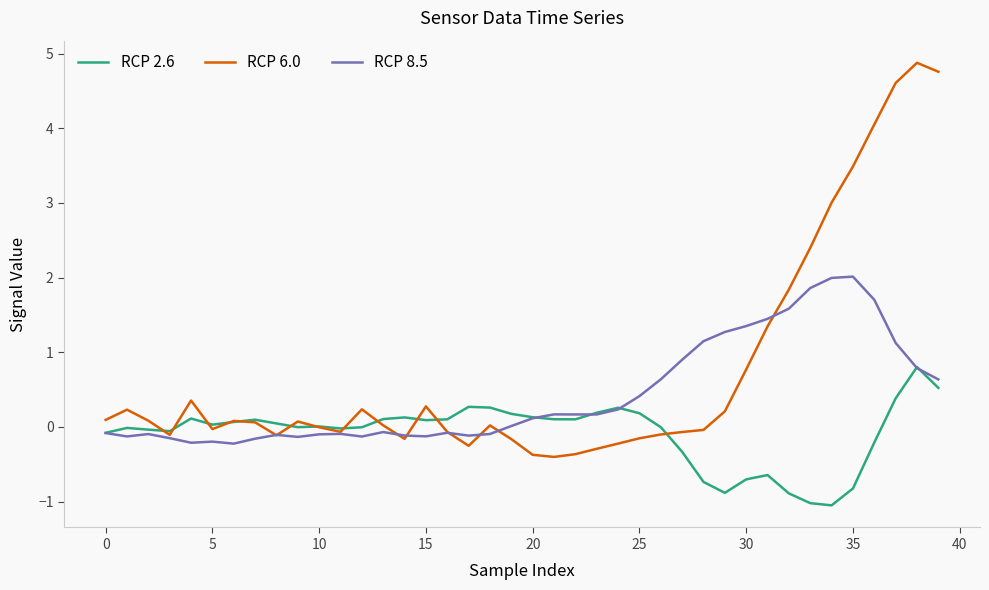

Rank the series by their maximum value, from highest to lowest.

RCP 6.0, RCP 8.5, RCP 2.6